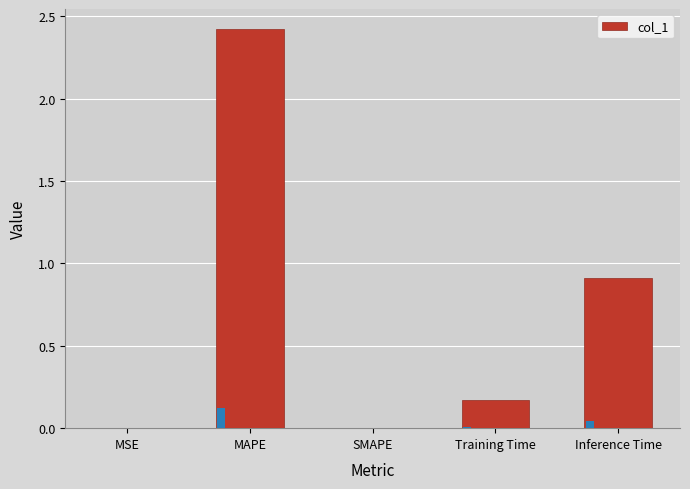

The chart shows a value of -1.6 at SMAPE. True or false?

False